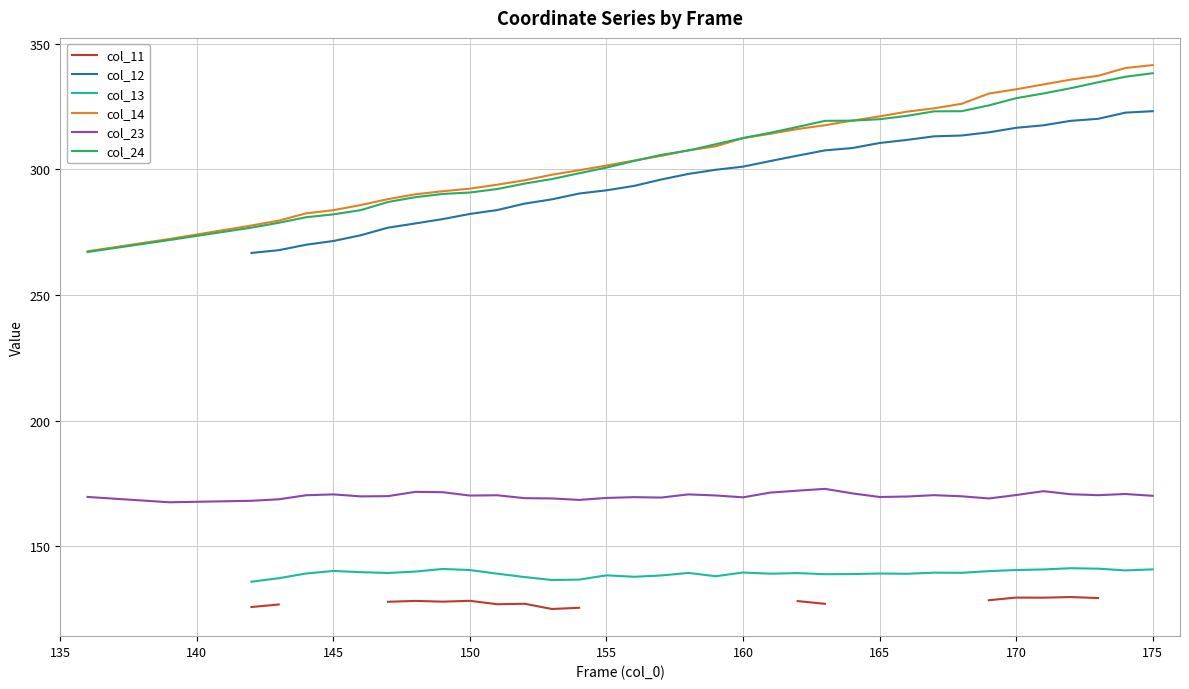

True or false: col_14 has a value of 85.2 at 165.

False